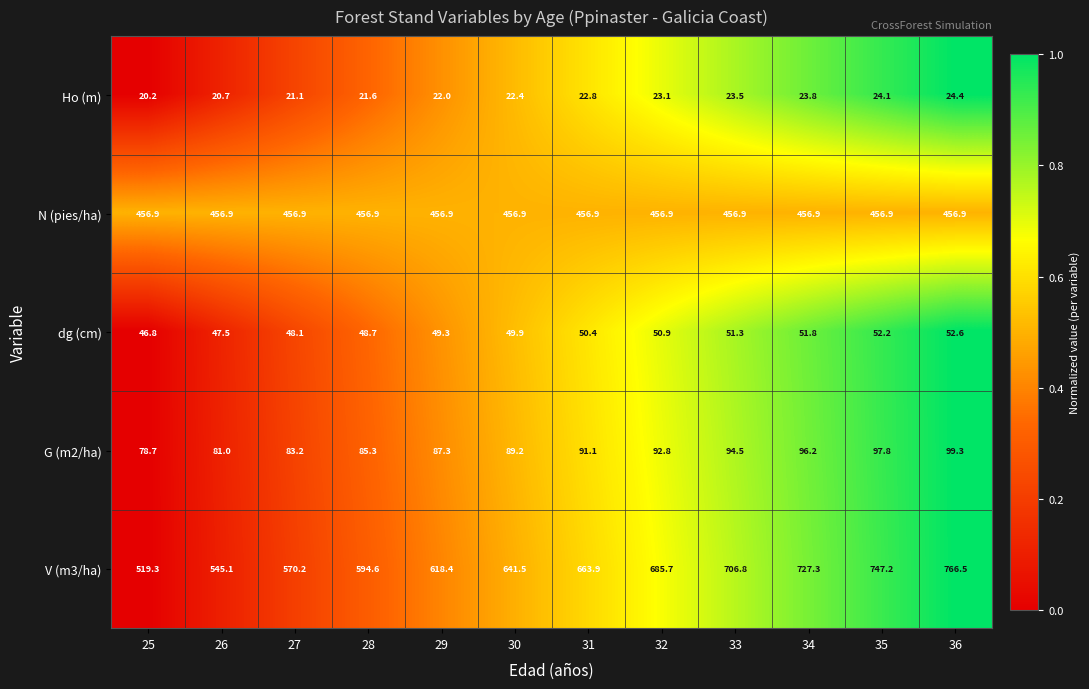

What is the total value across all series at 27?

1179.5